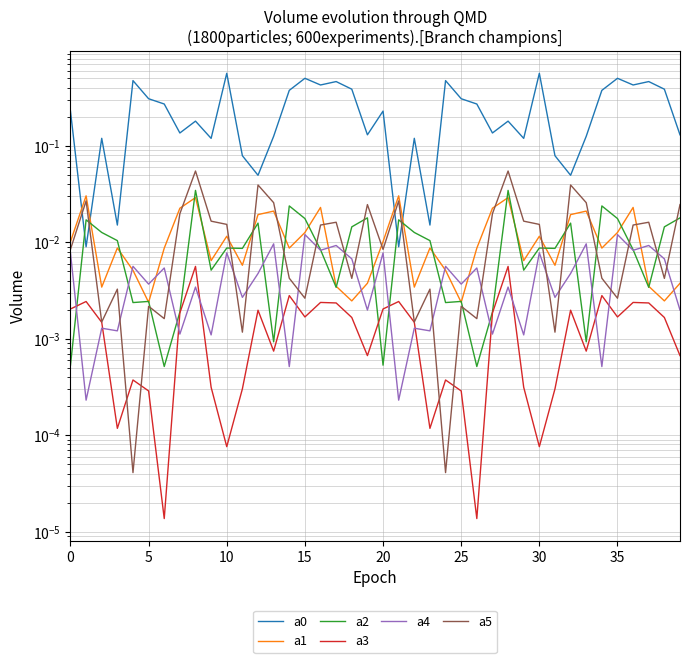

In a4, how many points are lower than both neighbors (excluding endpoints)?

17